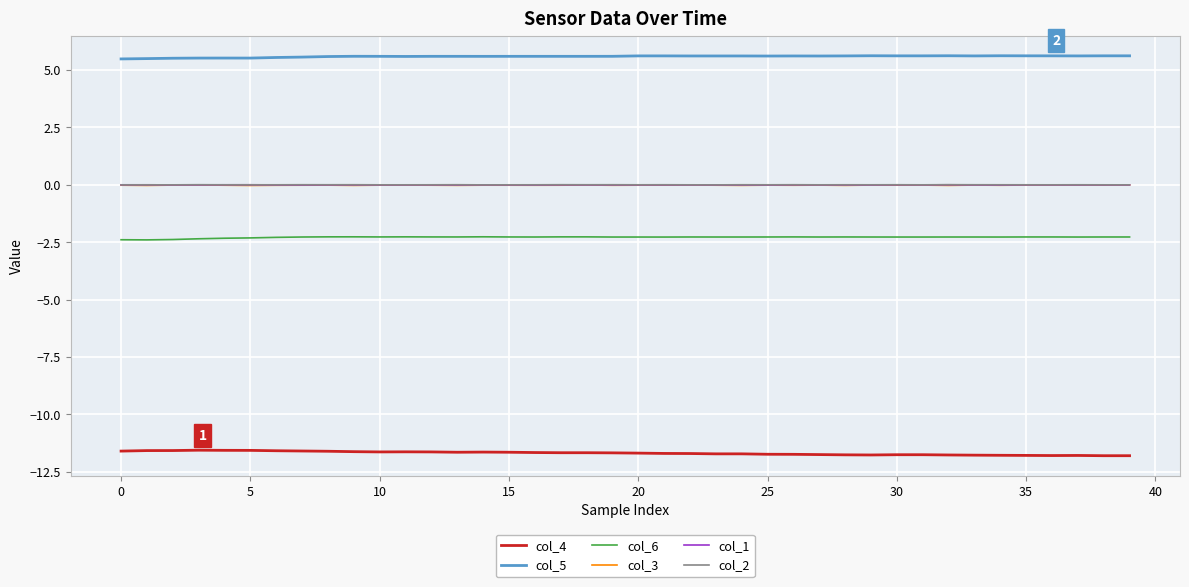

Which series has the largest total across all categories?

col_5